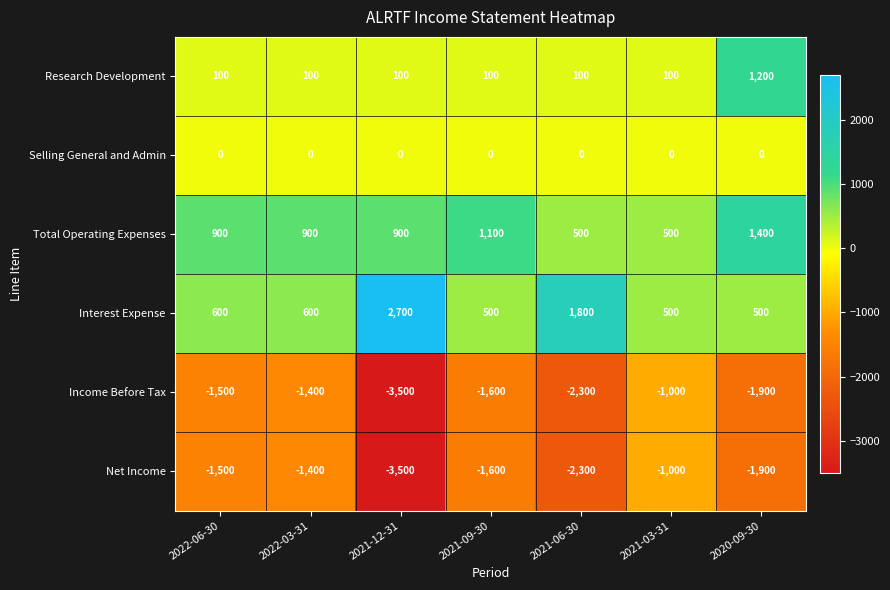

How many data points in Net Income are above -1600?

3